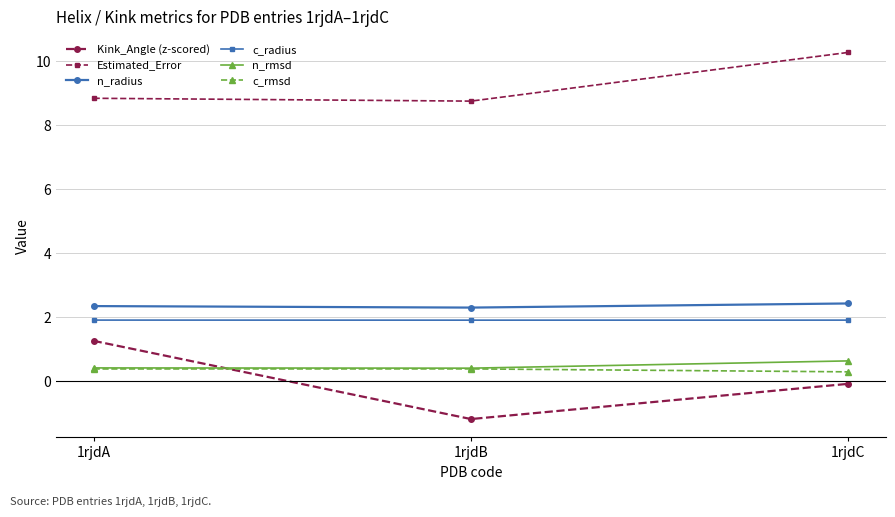

How many lines are shown in the chart?

6